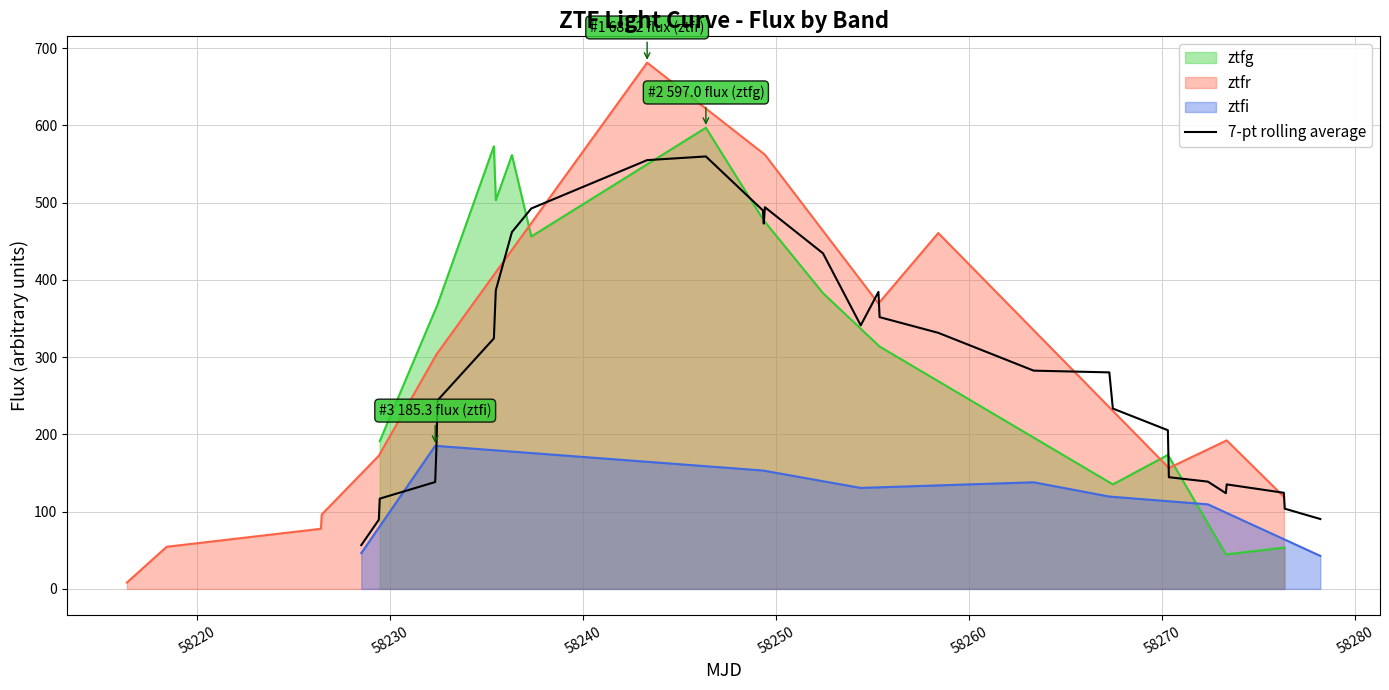

What is the lowest value of the 7-pt rolling average series?

56.7